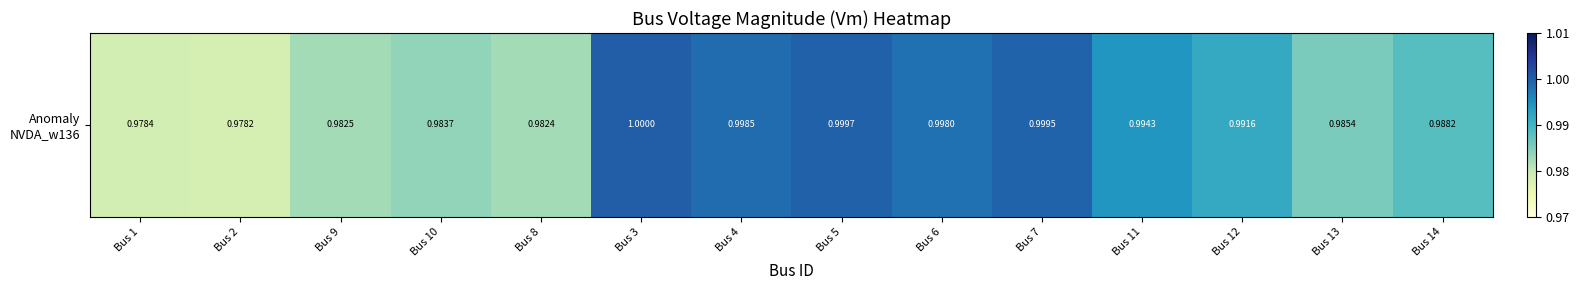

List the labels in order of value, largest first.

Bus 3, Bus 5, Bus 7, Bus 4, Bus 6, Bus 11, Bus 12, Bus 14, Bus 13, Bus 10, Bus 9, Bus 8, Bus 1, Bus 2